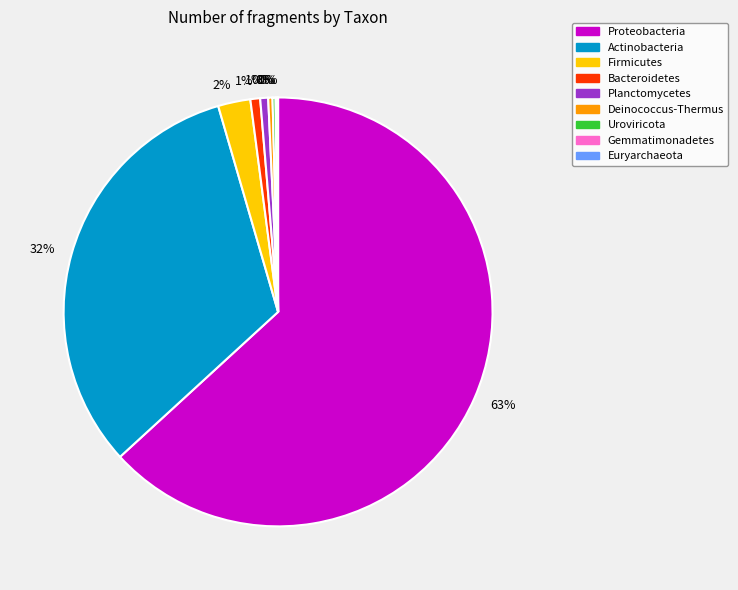

To the nearest percent, what is the average slice percentage?

11%